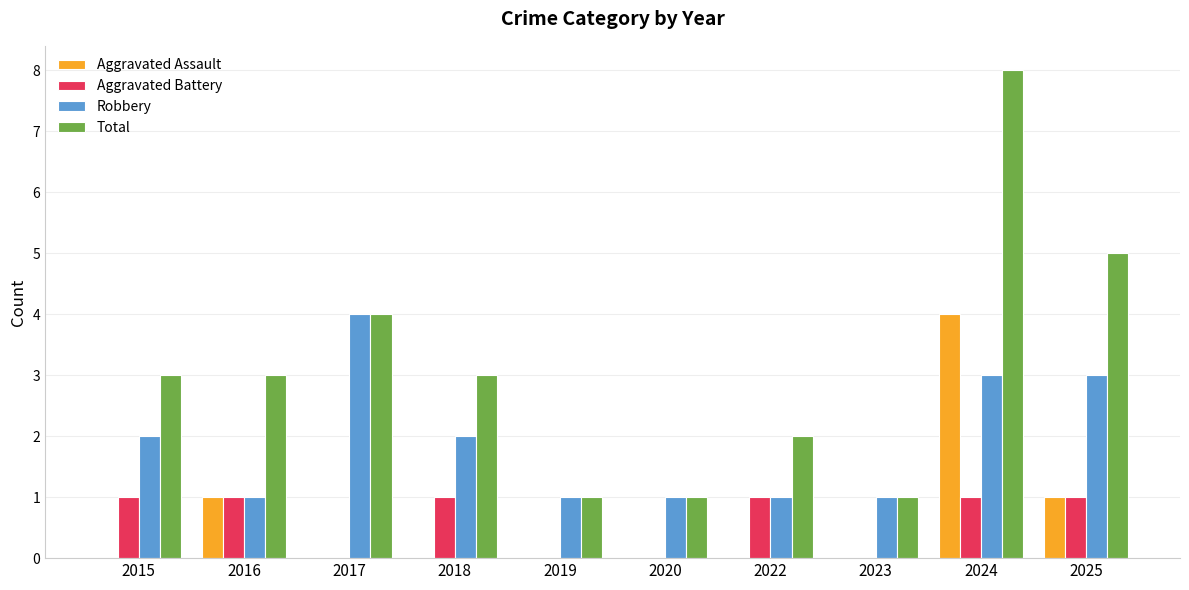

The value of Aggravated Battery at 2024 is 1. True or false?

True